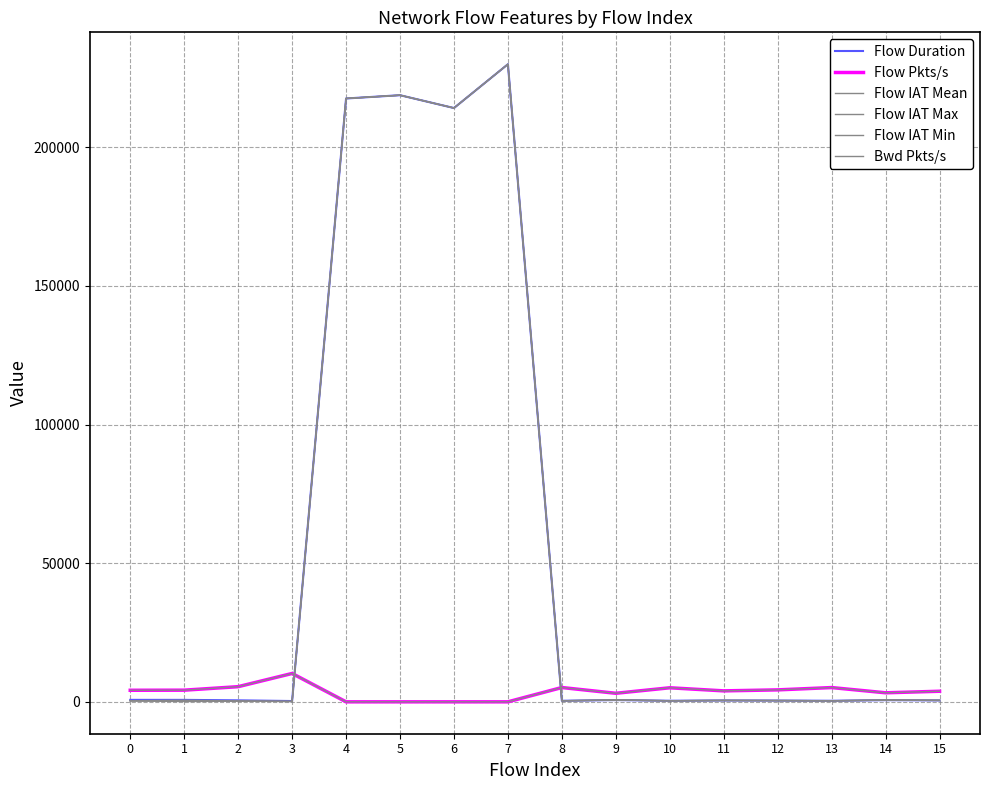

Rank the series by their maximum value, from lowest to highest.

Flow Pkts/s, Bwd Pkts/s, Flow Duration, Flow IAT Mean, Flow IAT Max, Flow IAT Min